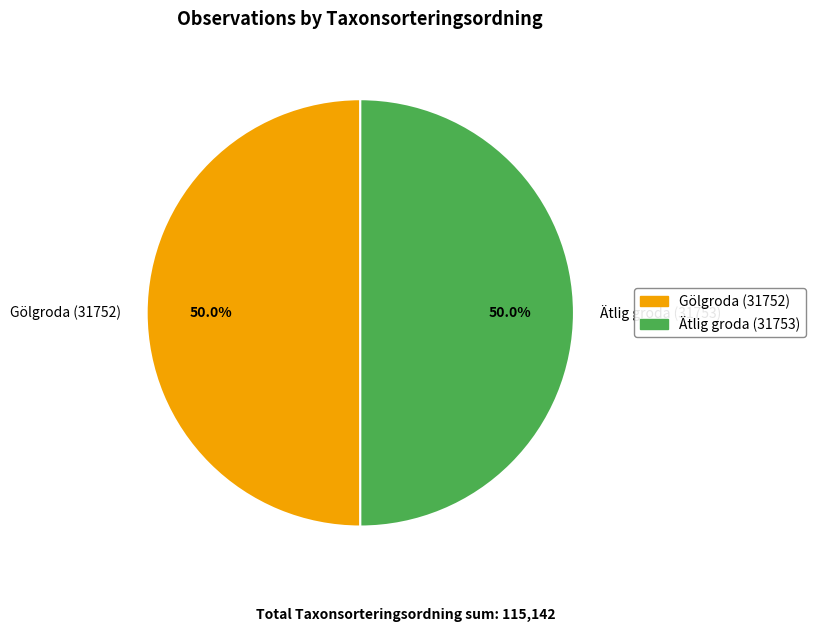

Approximately how many times larger is the value at Ätlig groda (31753) compared to Gölgroda (31752)?

1.0